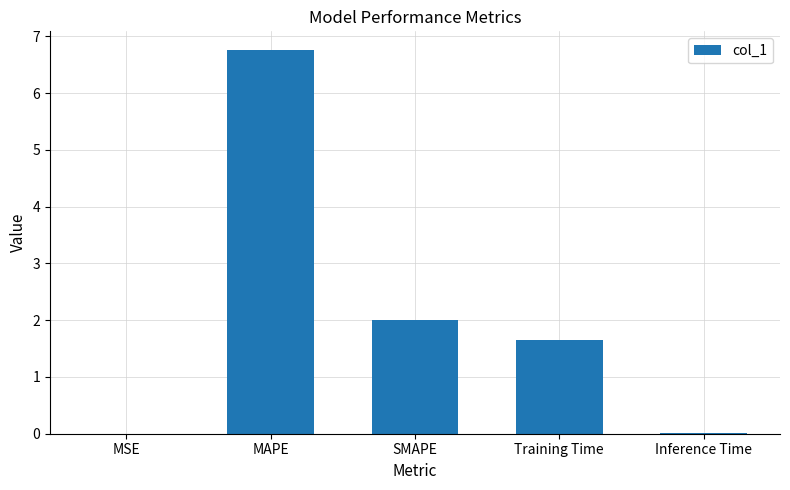

True or false: the data shows 0.4 at Training Time.

False